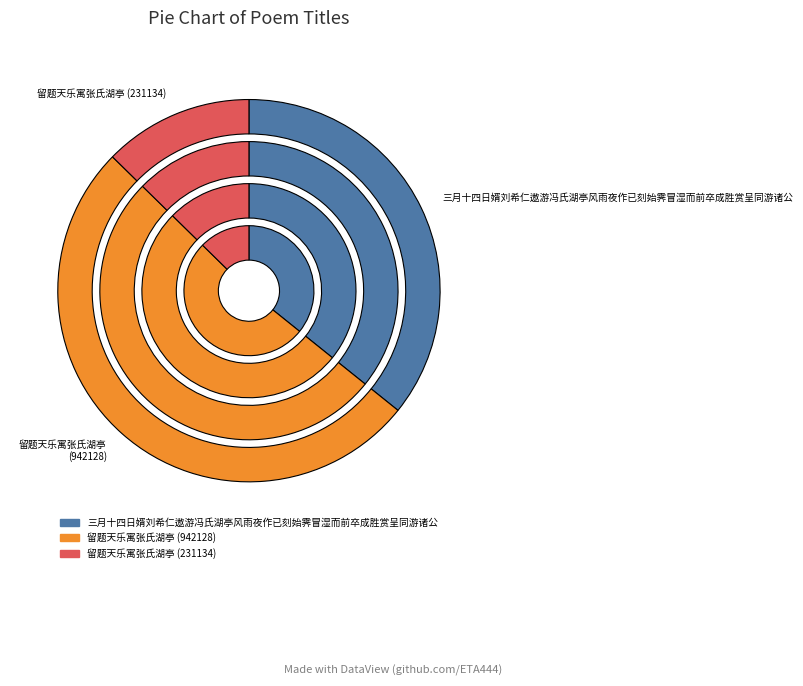

Does 留题天乐寓张氏湖亭 (942128) account for over 50% of the chart?

Yes